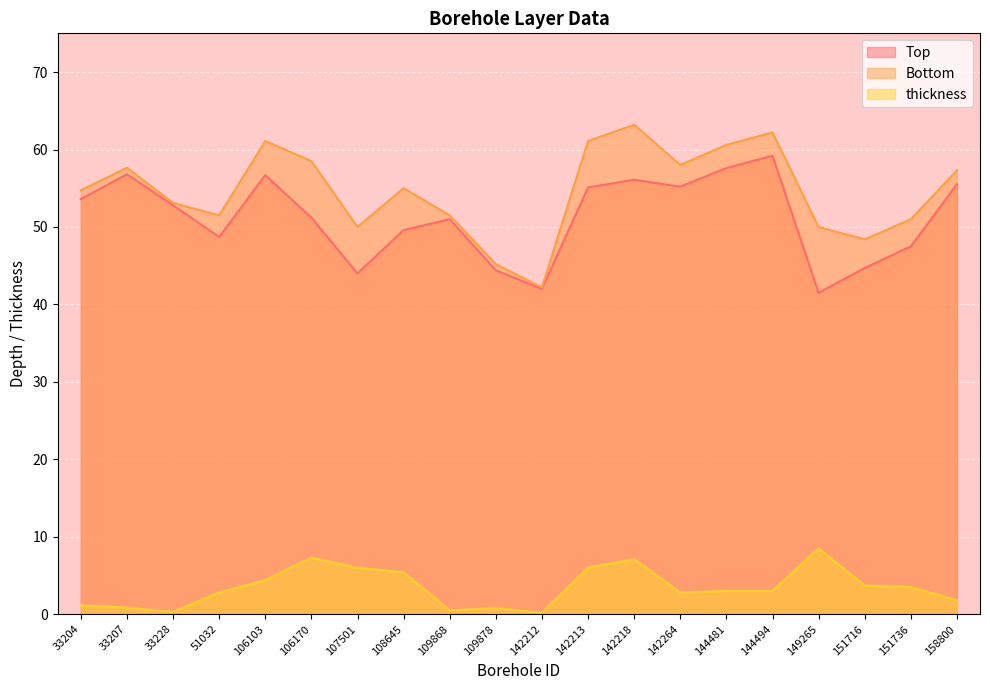

In thickness, how many points are lower than both neighbors (excluding endpoints)?

4